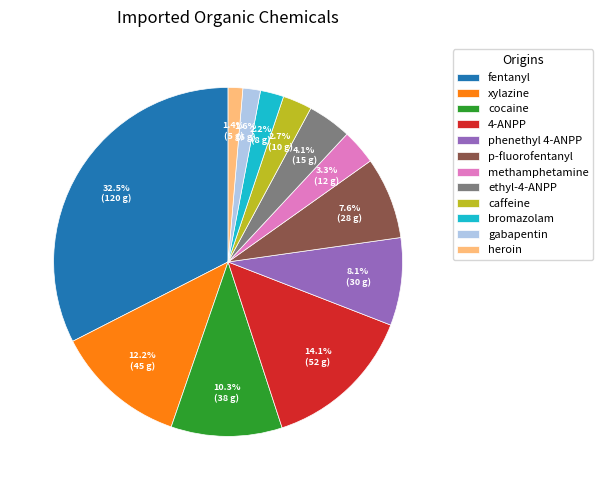

Count the number of slices in the pie.

12